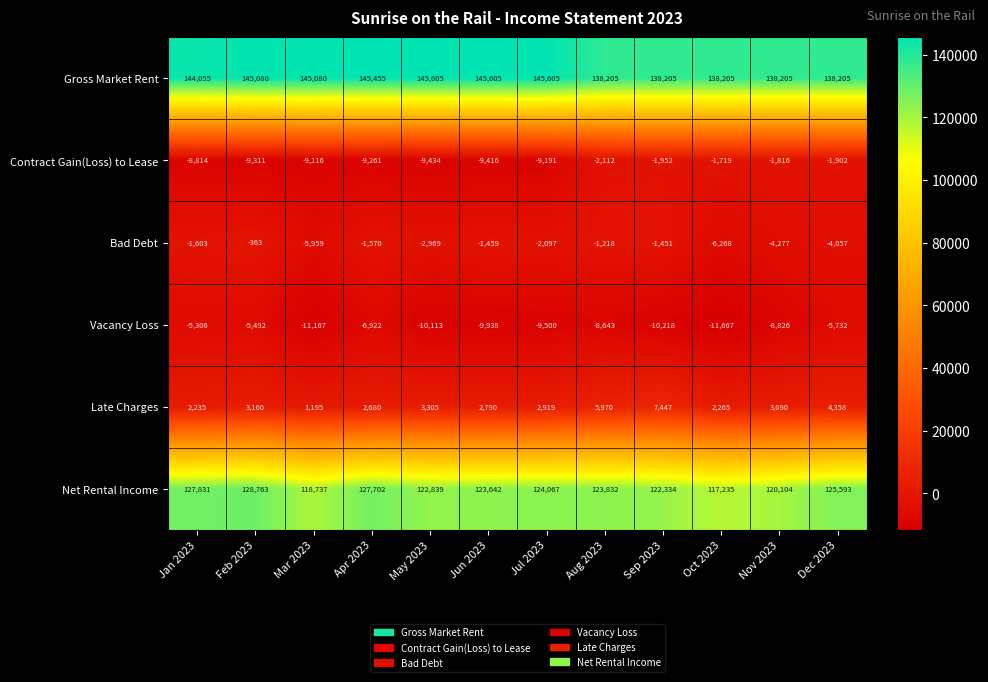

Between Feb 2023 and Oct 2023, which series saw the biggest shift?

Net Rental Income